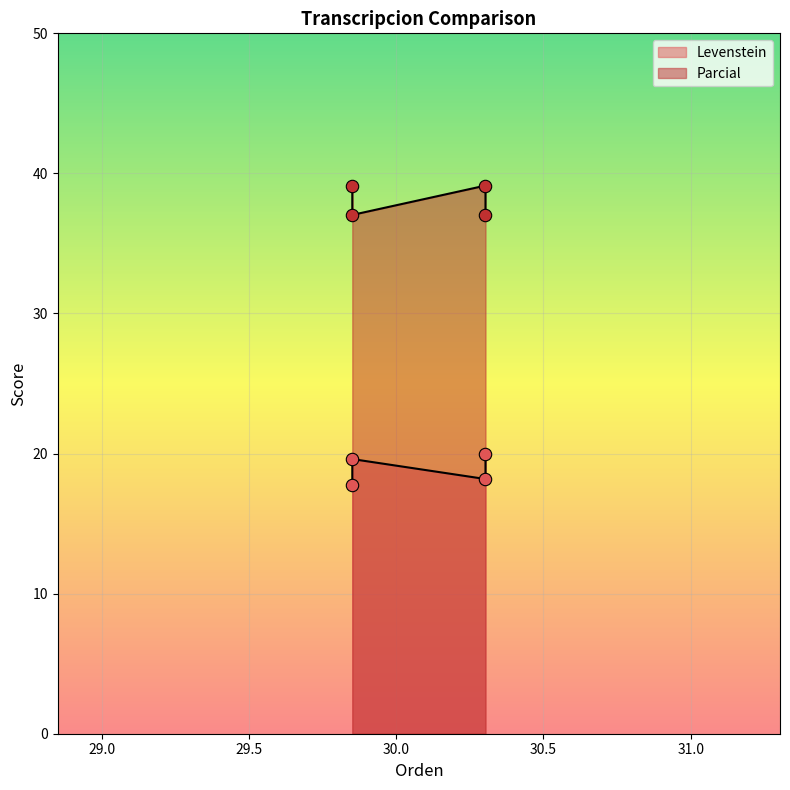

Which series has the largest total across all categories?

Parcial